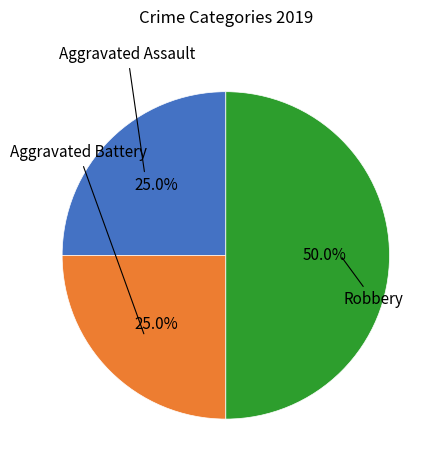

What is the largest slice in the pie chart?

Robbery